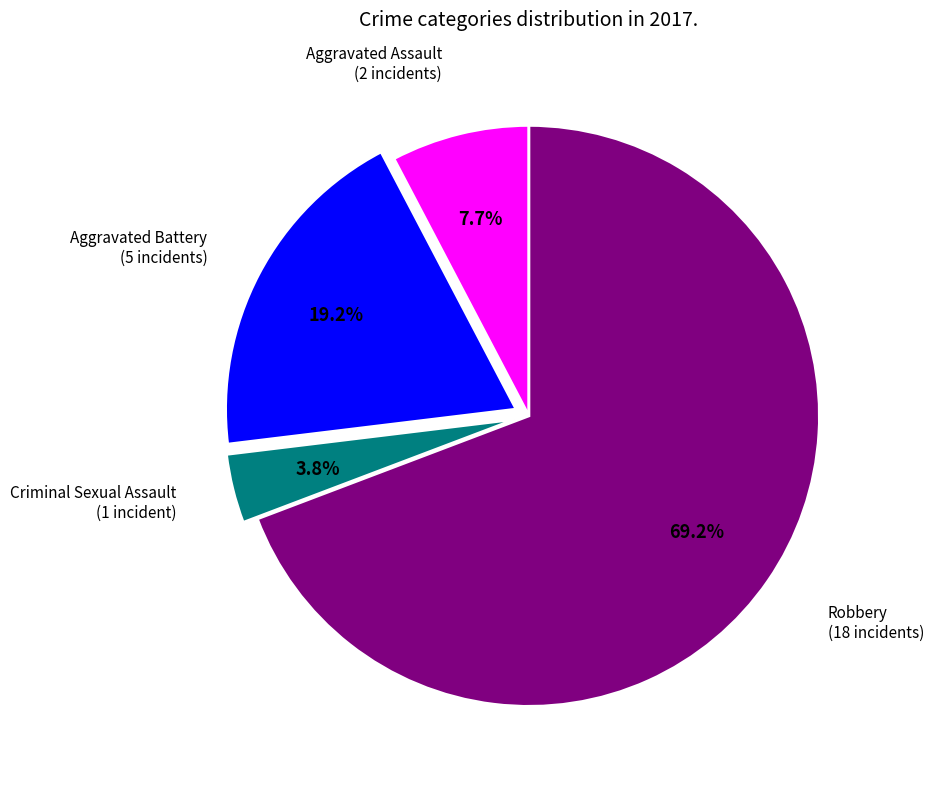

Does any single category account for the majority?

Yes